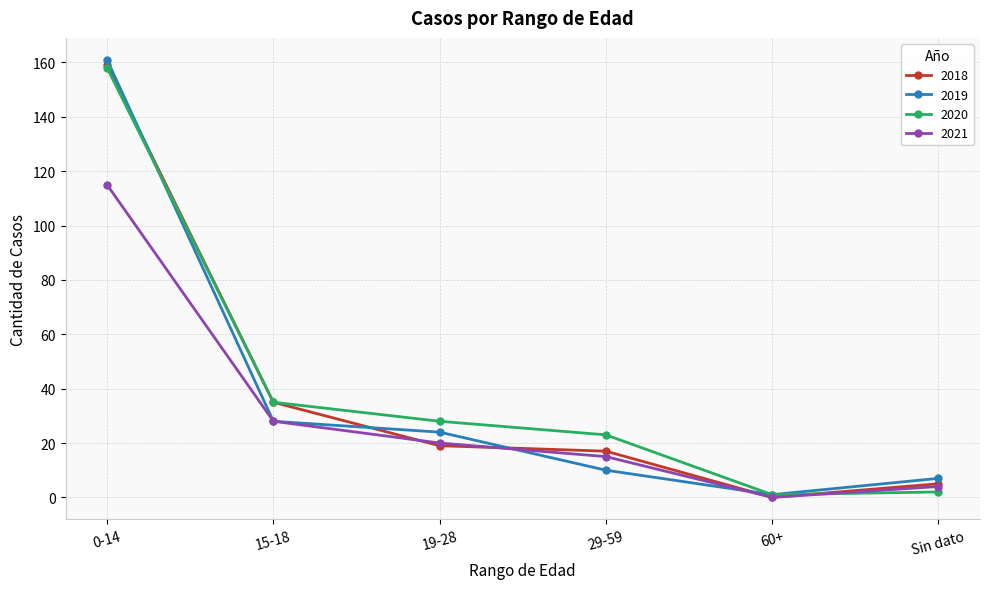

What is the label of the 3rd point from the right?

29-59